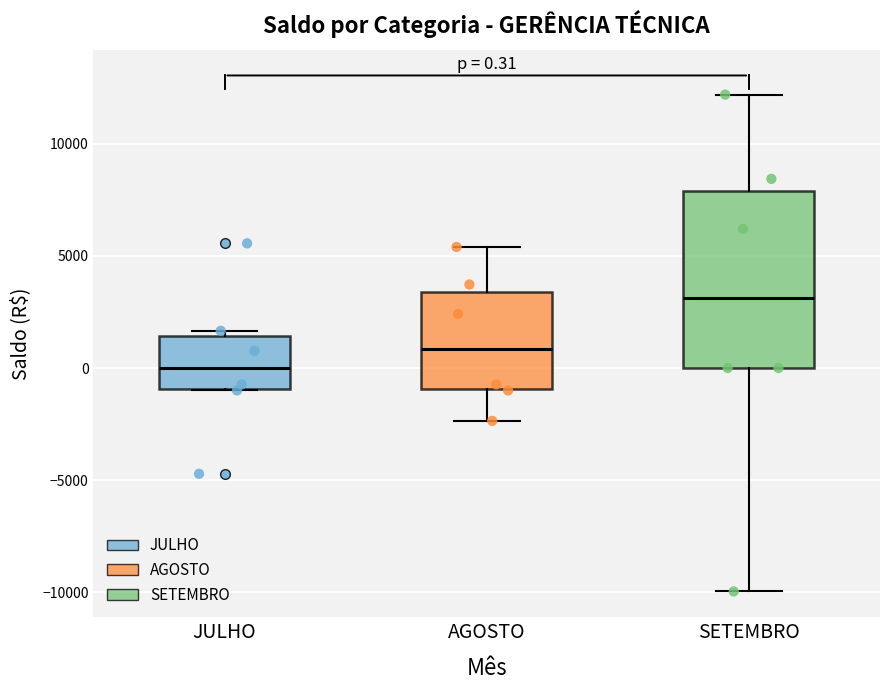

Which box is the tallest, from its lower edge to its upper edge?

SETEMBRO